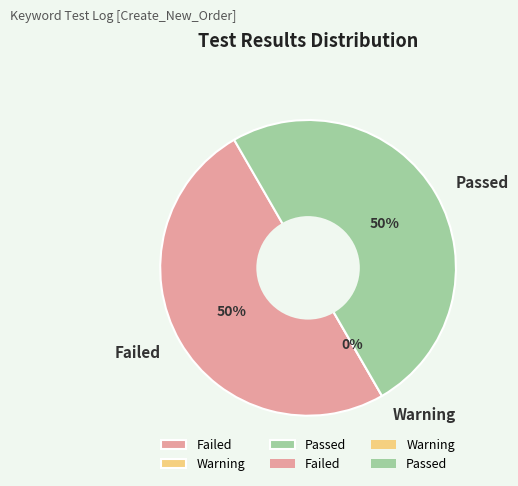

Count the number of slices in the pie.

3